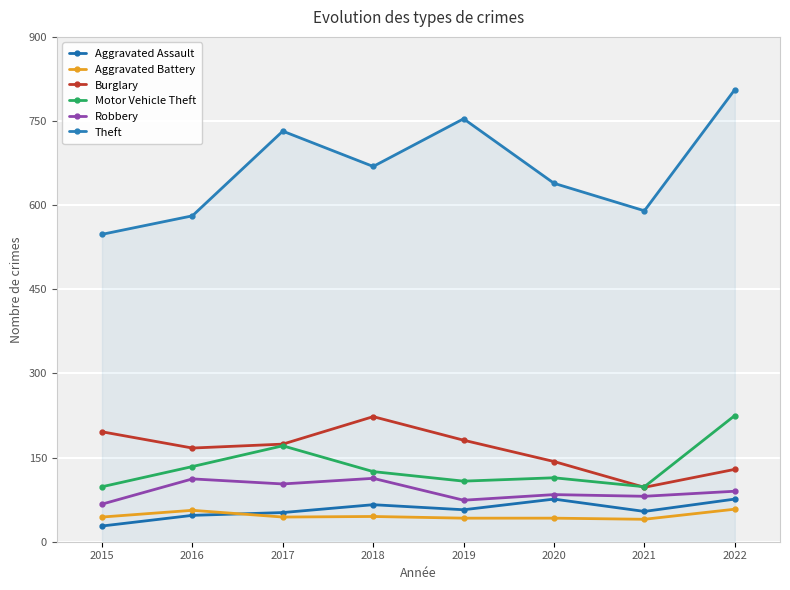

Count the number of data series in this chart.

6